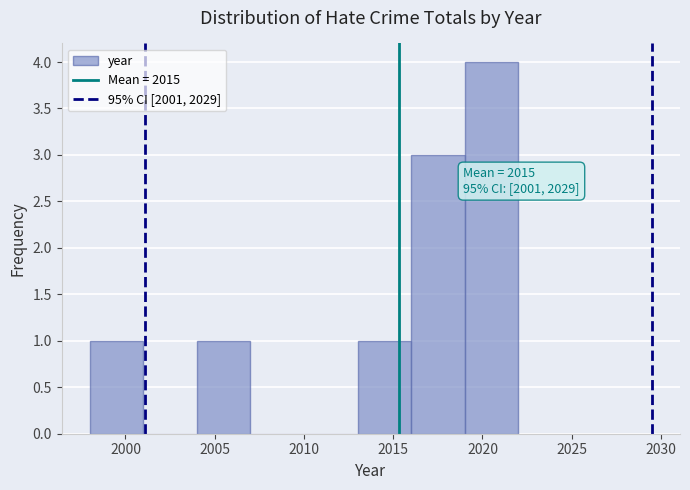

Over which range of the x-axis is the bar tallest?

2019 to 2022